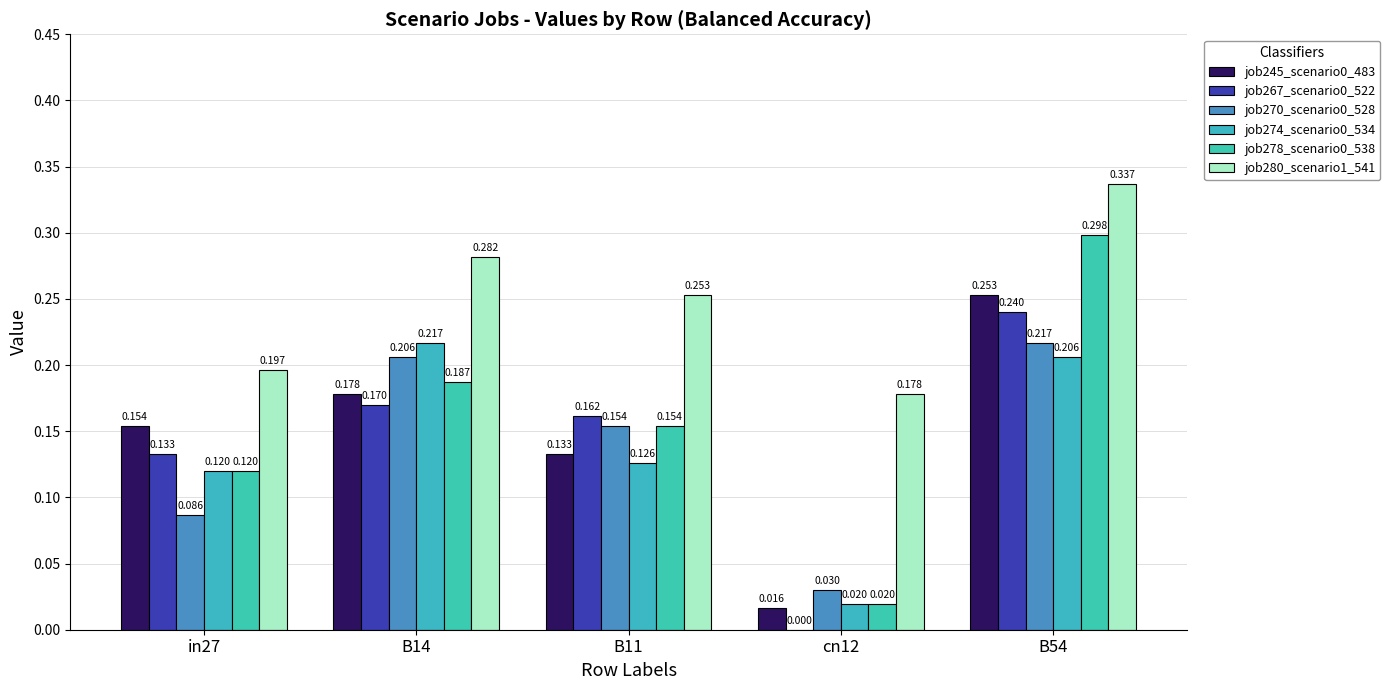

Is the value of job270_scenario0_528 at B14 greater than the value of job280_scenario1_541 at cn12?

Yes